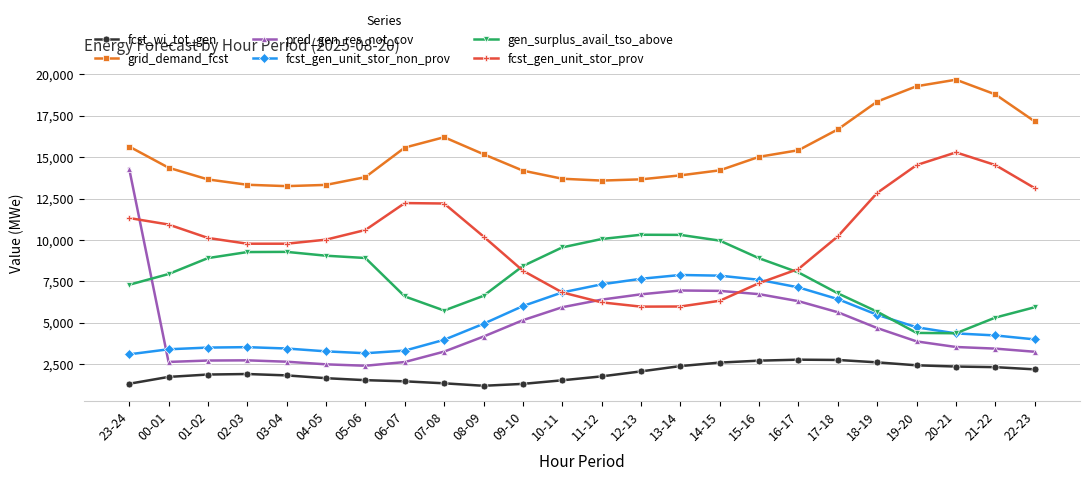

What is the total value across all series at 15-16?

48357